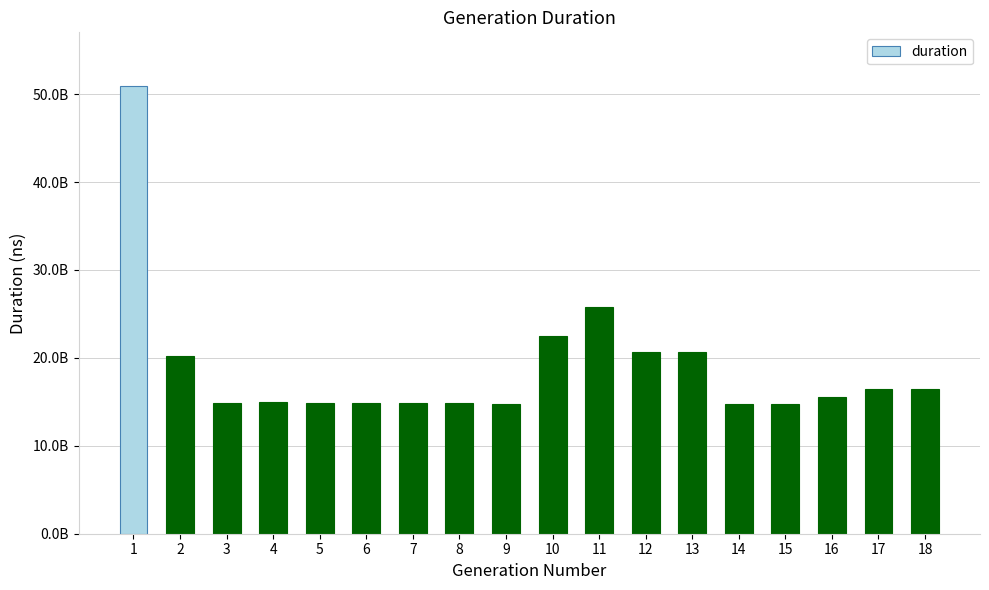

Does the chart contain any negative values?

No